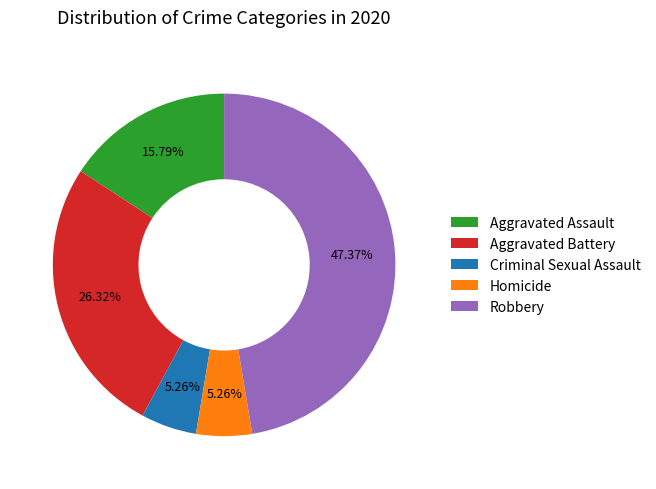

Is the sum of Robbery and Aggravated Battery greater than half?

Yes